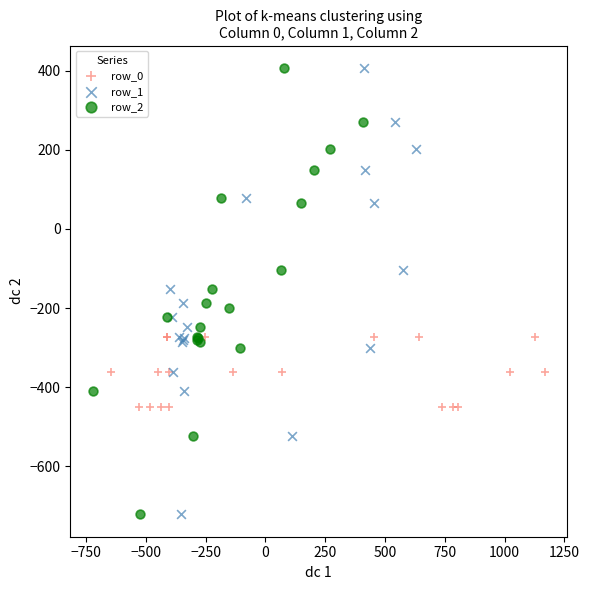

What are all the series names shown in the legend?

row_0, row_1, row_2